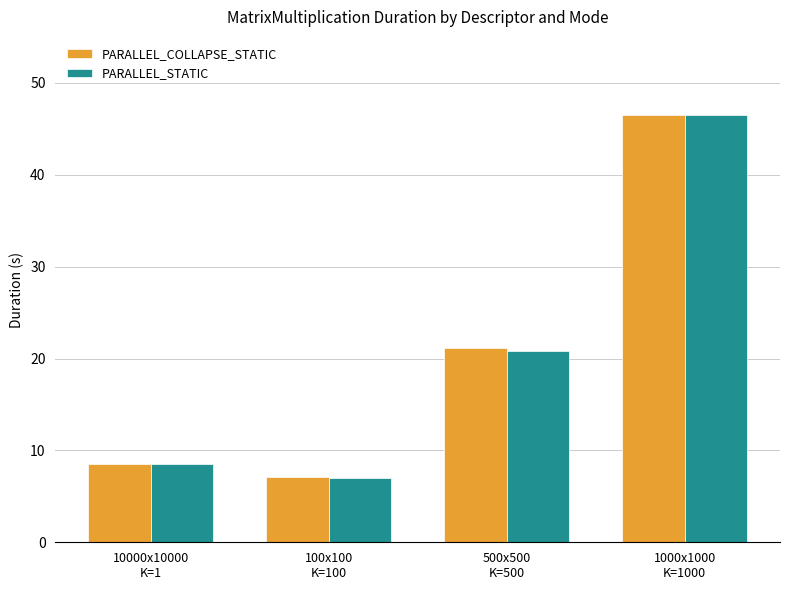

What are all the series names shown in the legend?

PARALLEL_COLLAPSE_STATIC, PARALLEL_STATIC